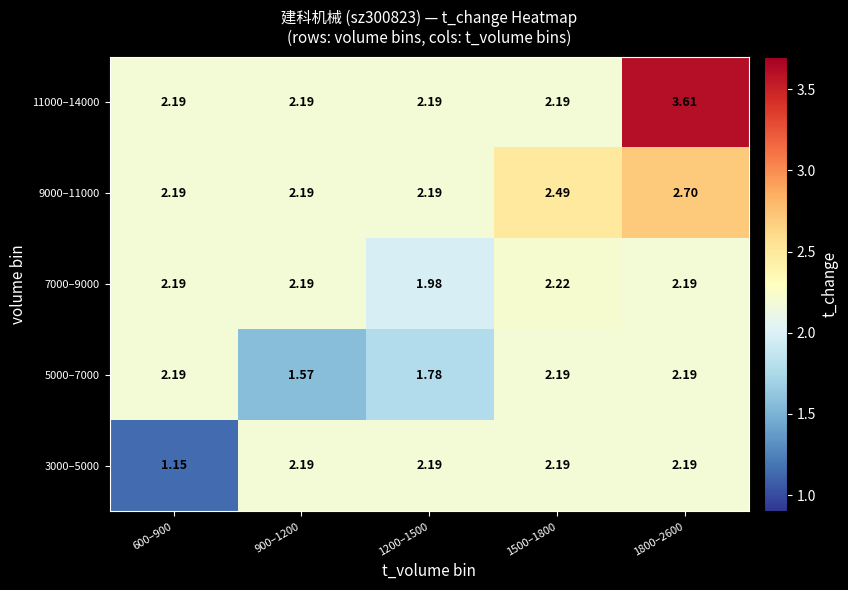

Is the value of 5000–7000 at 1500–1800 greater than the value of 7000–9000 at 1500–1800?

No